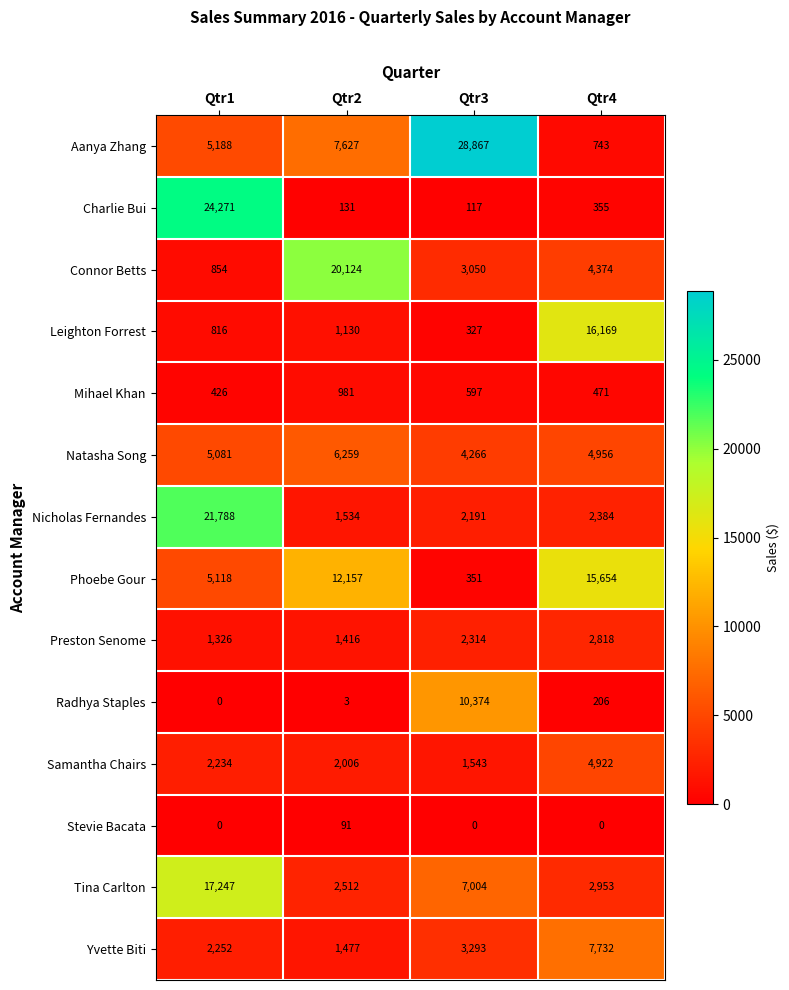

How many series are shown in this chart?

14